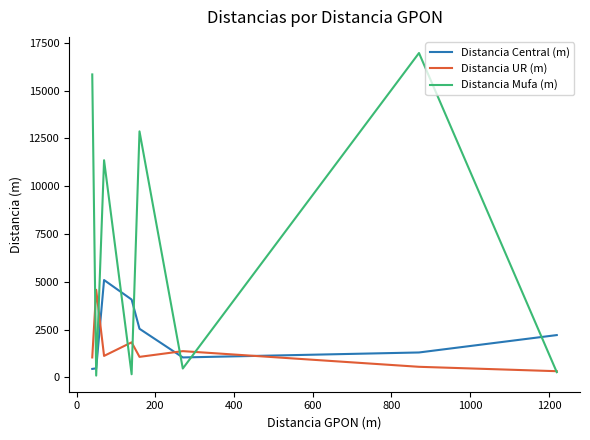

What is the maximum value for Distancia Central (m)?

5090